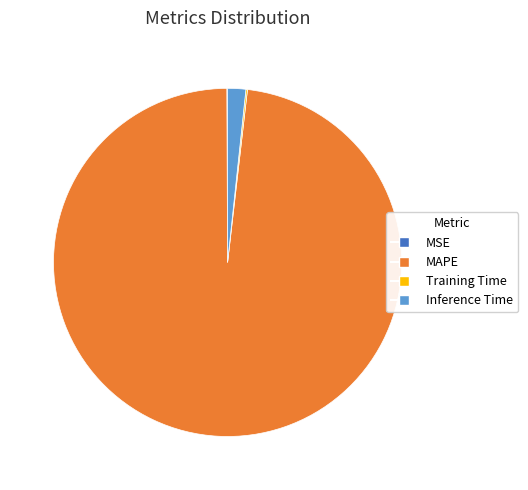

What is the largest slice in the pie chart?

MAPE